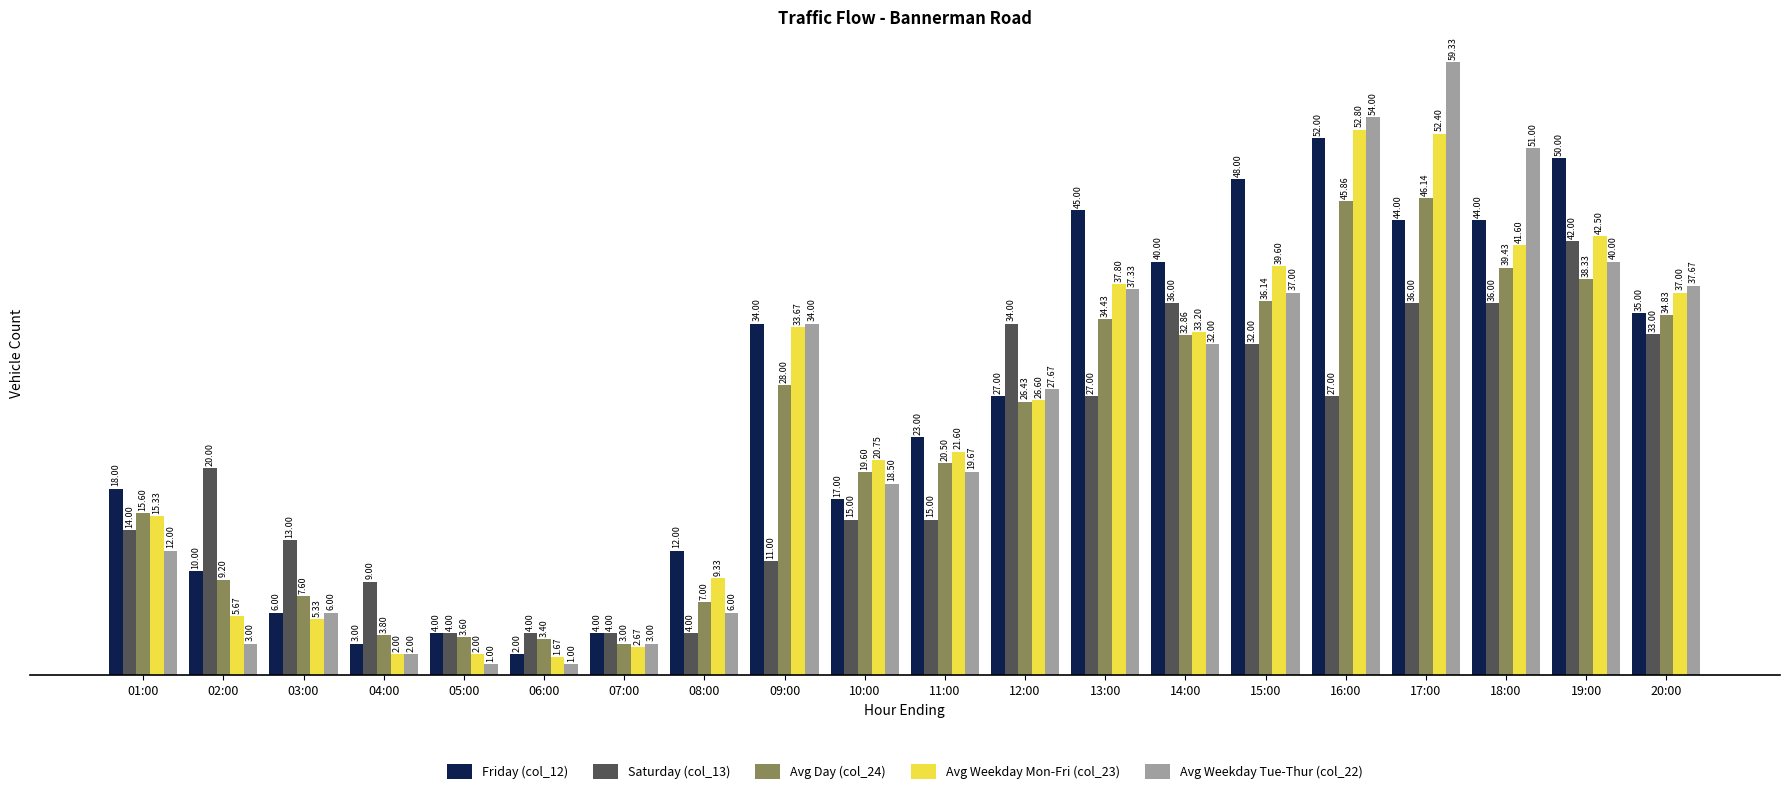

What are all the series names shown in the legend?

Friday (col_12), Saturday (col_13), Avg Day (col_24), Avg Weekday Mon-Fri (col_23), Avg Weekday Tue-Thur (col_22)